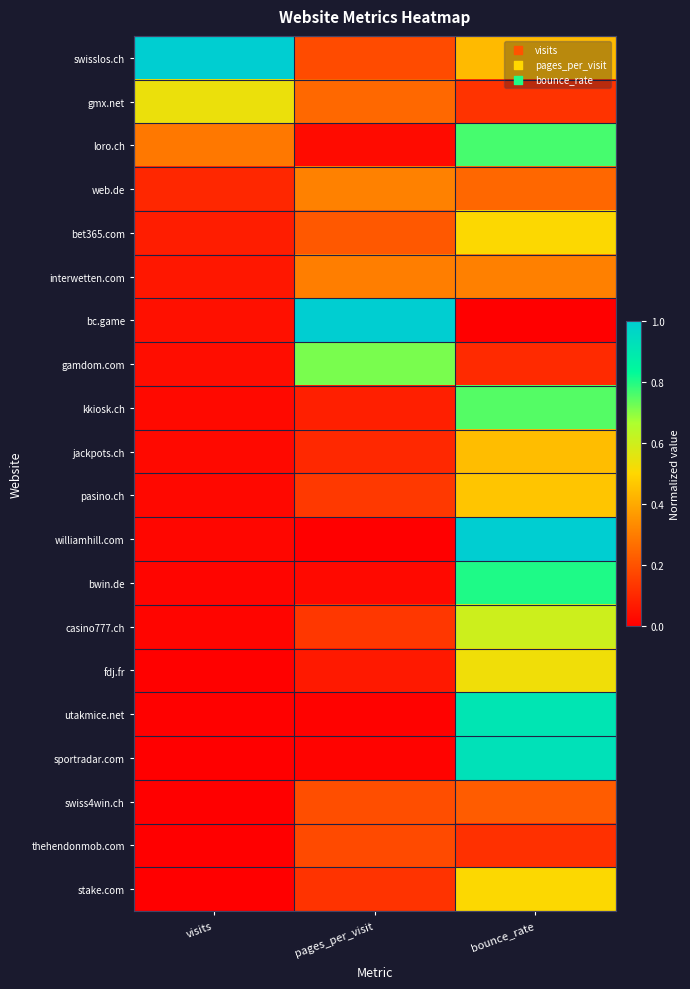

Reading left to right, extract all data points from this chart.

swisslos.ch: visits=1.0	pages_per_visit=0.2	bounce_rate=0.4
gmx.net: visits=0.5	pages_per_visit=0.3	bounce_rate=0.1
loro.ch: visits=0.3	pages_per_visit=0.0	bounce_rate=0.8
web.de: visits=0.1	pages_per_visit=0.3	bounce_rate=0.2
bet365.com: visits=0.1	pages_per_visit=0.2	bounce_rate=0.5
interwetten.com: visits=0.1	pages_per_visit=0.3	bounce_rate=0.3
bc.game: visits=0.0	pages_per_visit=1.0	bounce_rate=0.0
gamdom.com: visits=0.0	pages_per_visit=0.7	bounce_rate=0.1
kkiosk.ch: visits=0.0	pages_per_visit=0.1	bounce_rate=0.8
jackpots.ch: visits=0.0	pages_per_visit=0.1	bounce_rate=0.4
pasino.ch: visits=0.0	pages_per_visit=0.1	bounce_rate=0.5
williamhill.com: visits=0.0	pages_per_visit=0.0	bounce_rate=1.0
bwin.de: visits=0.0	pages_per_visit=0.0	bounce_rate=0.8
casino777.ch: visits=0.0	pages_per_visit=0.1	bounce_rate=0.6
fdj.fr: visits=0.0	pages_per_visit=0.1	bounce_rate=0.5
utakmice.net: visits=0.0	pages_per_visit=0.0	bounce_rate=0.9
sportradar.com: visits=0.0	pages_per_visit=0.0	bounce_rate=0.9
swiss4win.ch: visits=0.0	pages_per_visit=0.2	bounce_rate=0.2
thehendonmob.com: visits=0.0	pages_per_visit=0.2	bounce_rate=0.1
stake.com: visits=0.0	pages_per_visit=0.1	bounce_rate=0.5